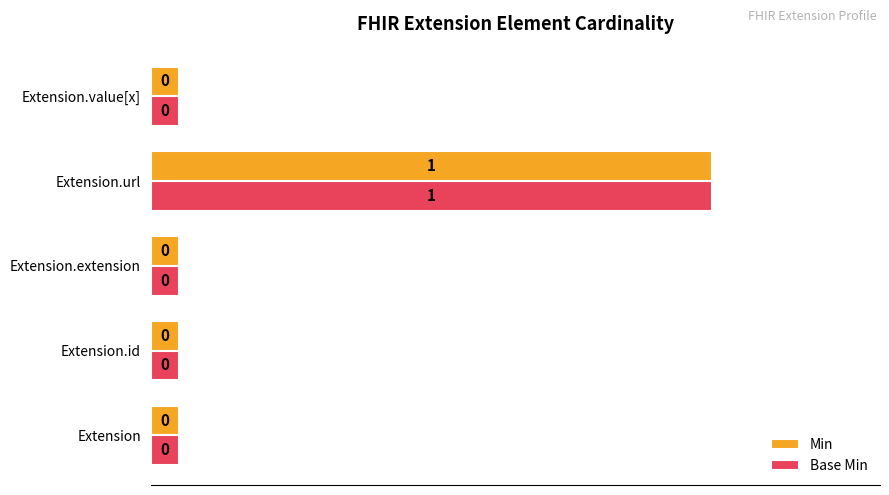

The value of Min at Extension.url is 1.0. True or false?

True